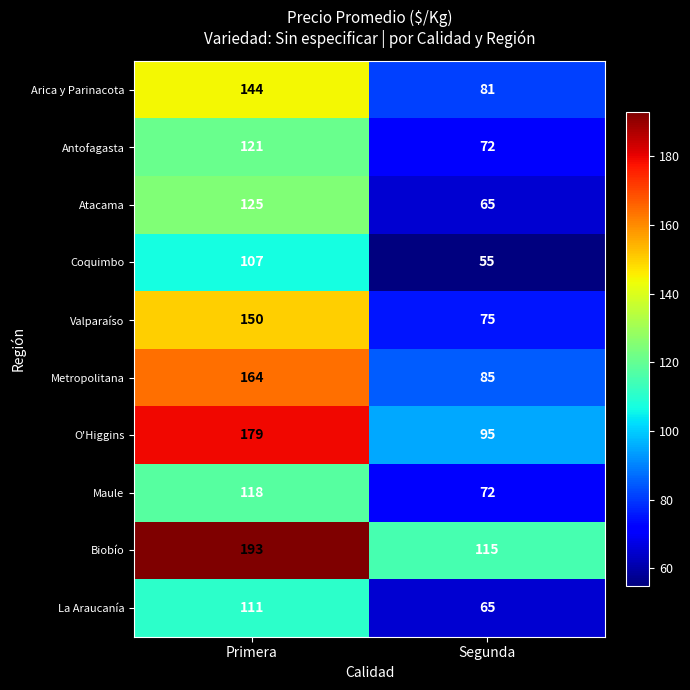

What is the sum of the Coquimbo values at Primera and Segunda?

162